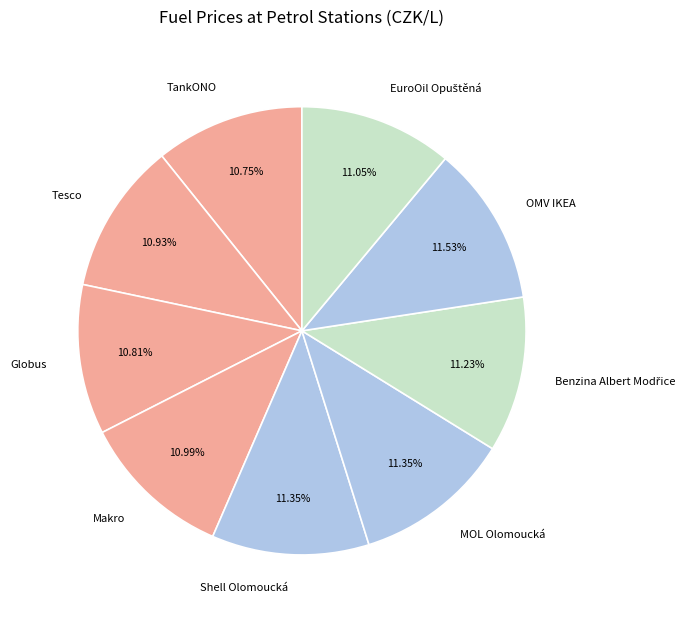

How many segments does this pie chart have?

9